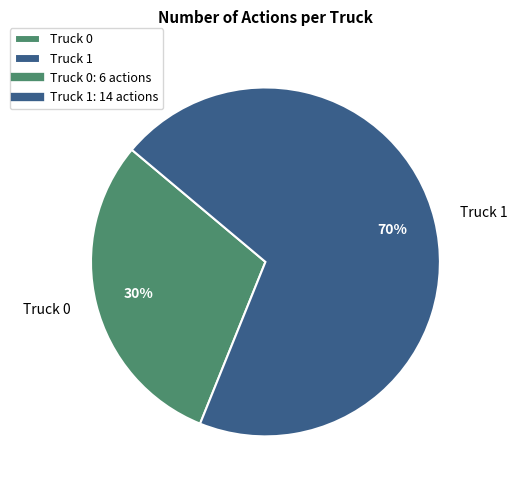

Do Truck 1 and Truck 0 together represent more than half of the pie?

Yes